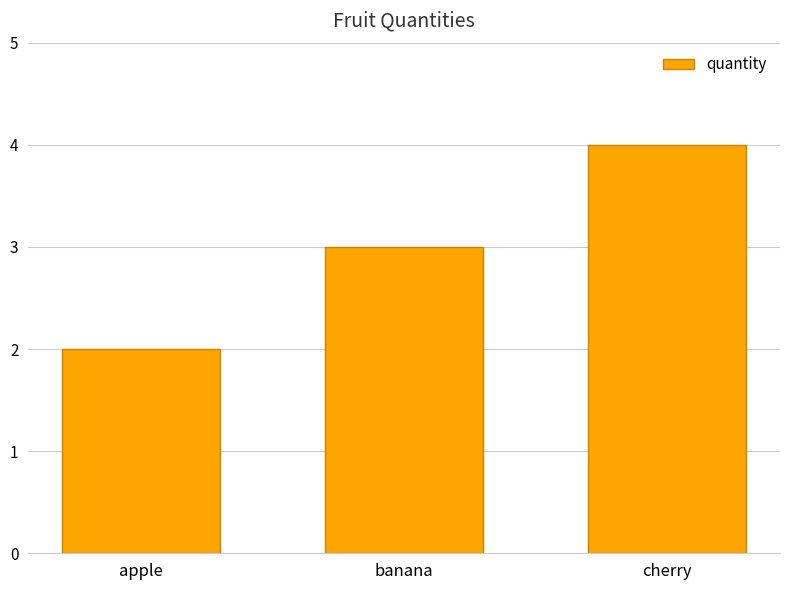

What is the change in value from apple to banana?

+1